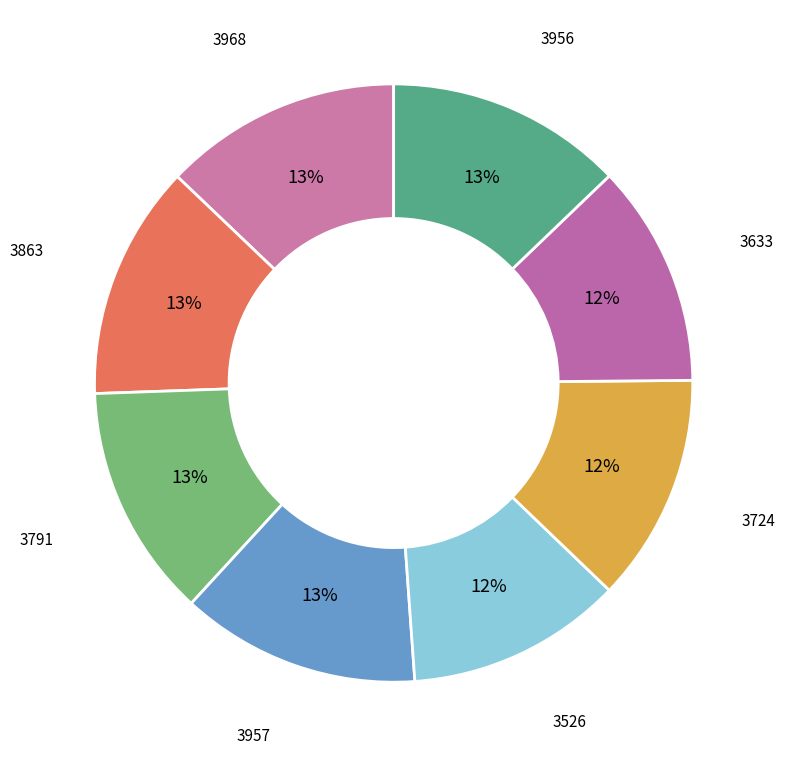

How many segments does this pie chart have?

8